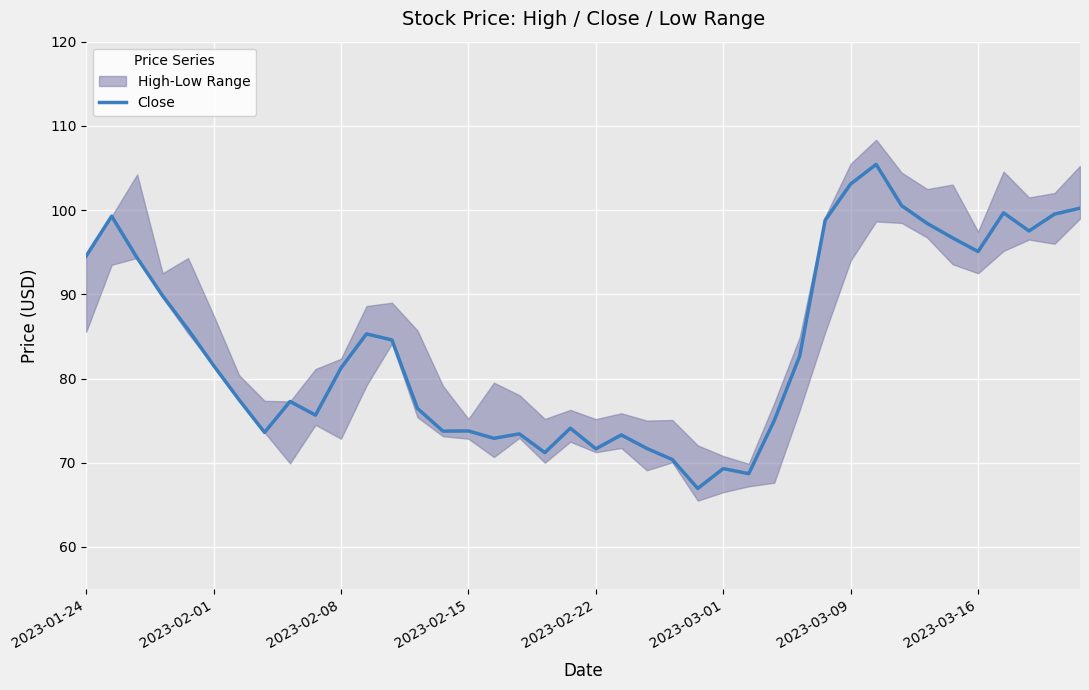

What is the lowest value of the Close series?

67.0